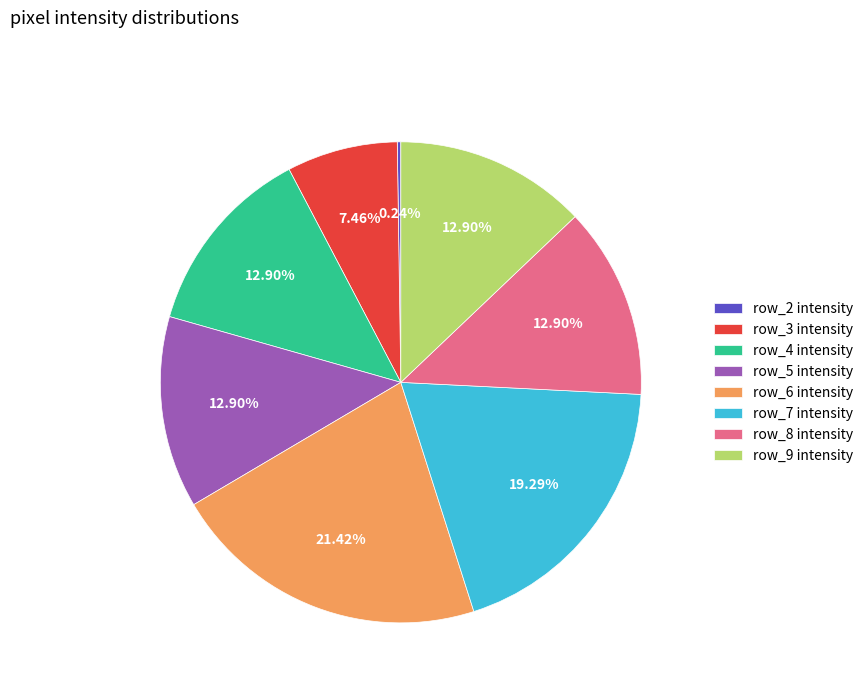

Does row_4 intensity represent more than half of the total?

No